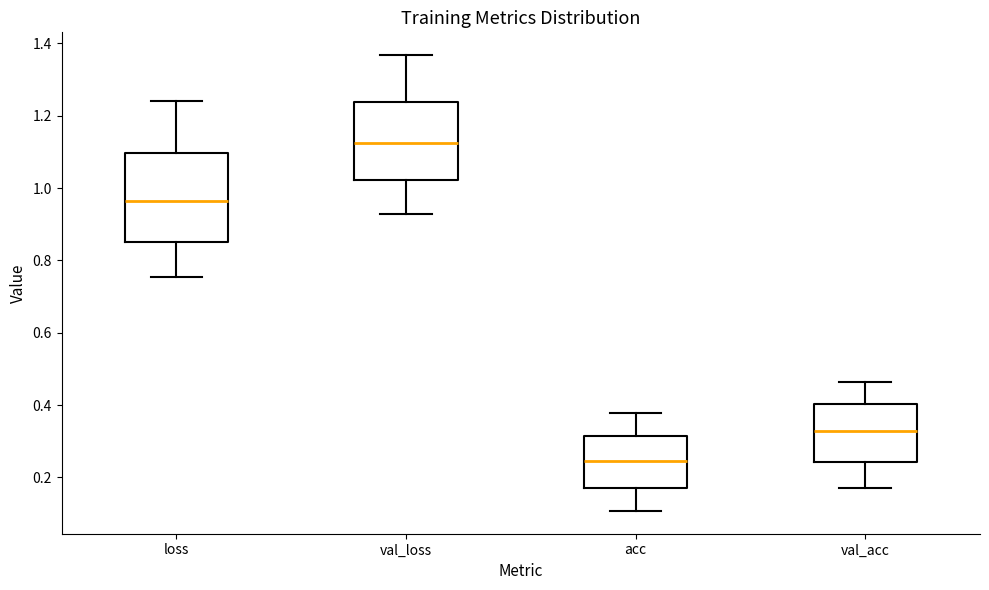

Reading left to right, read every box against the y-axis: the position of its median line, the range the box covers, and the ends of its whiskers. The values are not printed on the chart, so give them approximately, as read against the axis.

loss: median 0.96, box 0.86 to 1.10, whiskers 0.76 to 1.24
val_loss: median 1.12, box 1.02 to 1.24, whiskers 0.92 to 1.36
acc: median 0.24, box 0.18 to 0.32, whiskers 0.10 to 0.38
val_acc: median 0.32, box 0.24 to 0.40, whiskers 0.18 to 0.46